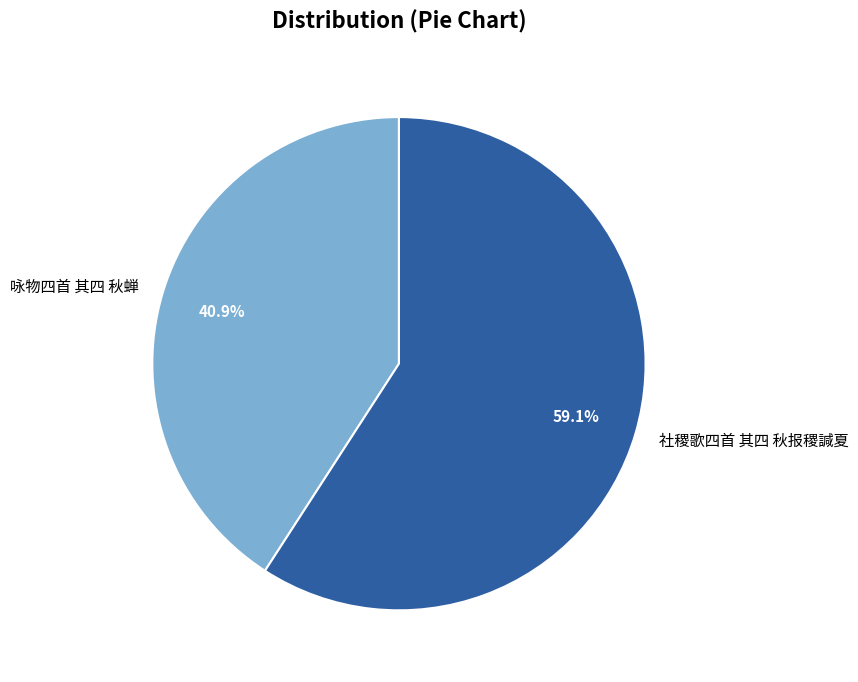

To the nearest percent, what is the difference between the largest and smallest slice percentages?

18%